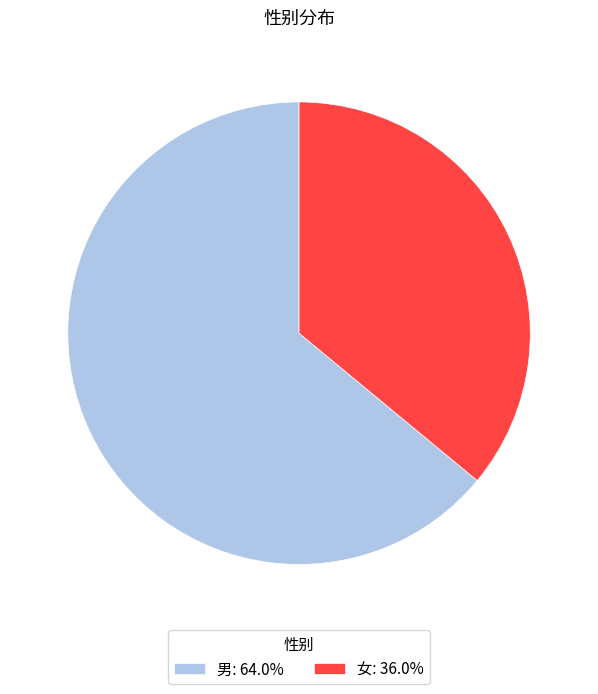

Which slice is the largest?

男